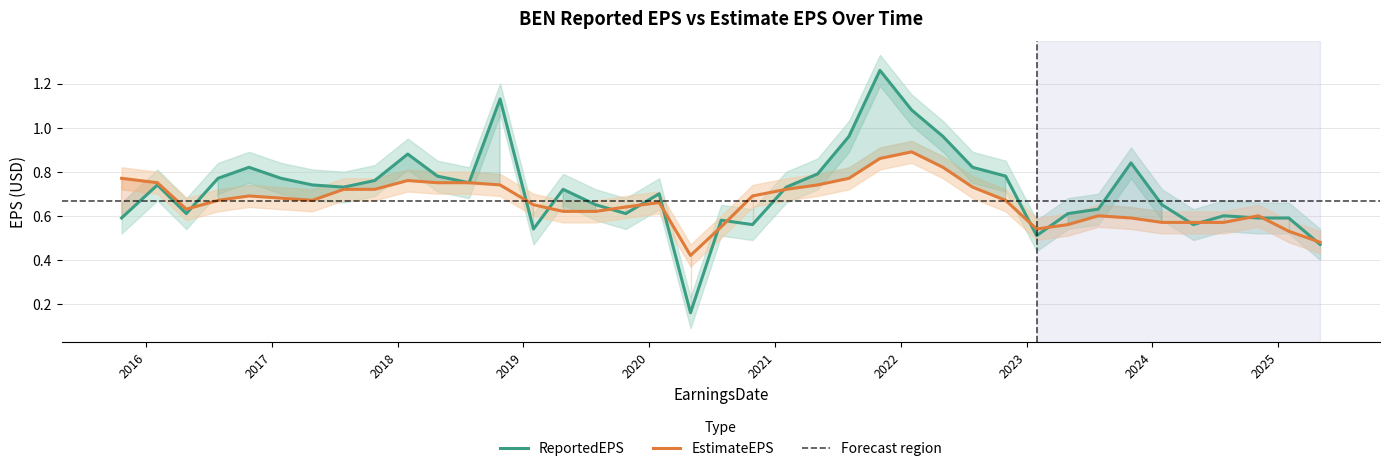

What is the difference between the maximum and minimum values in the ReportedEPS series?

1.1